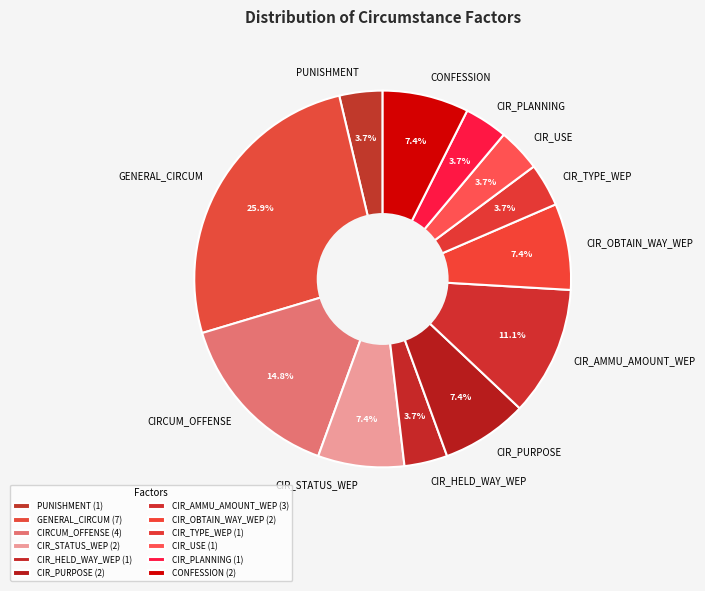

What percentage is the CIR_TYPE_WEP slice, to the nearest percent?

4%